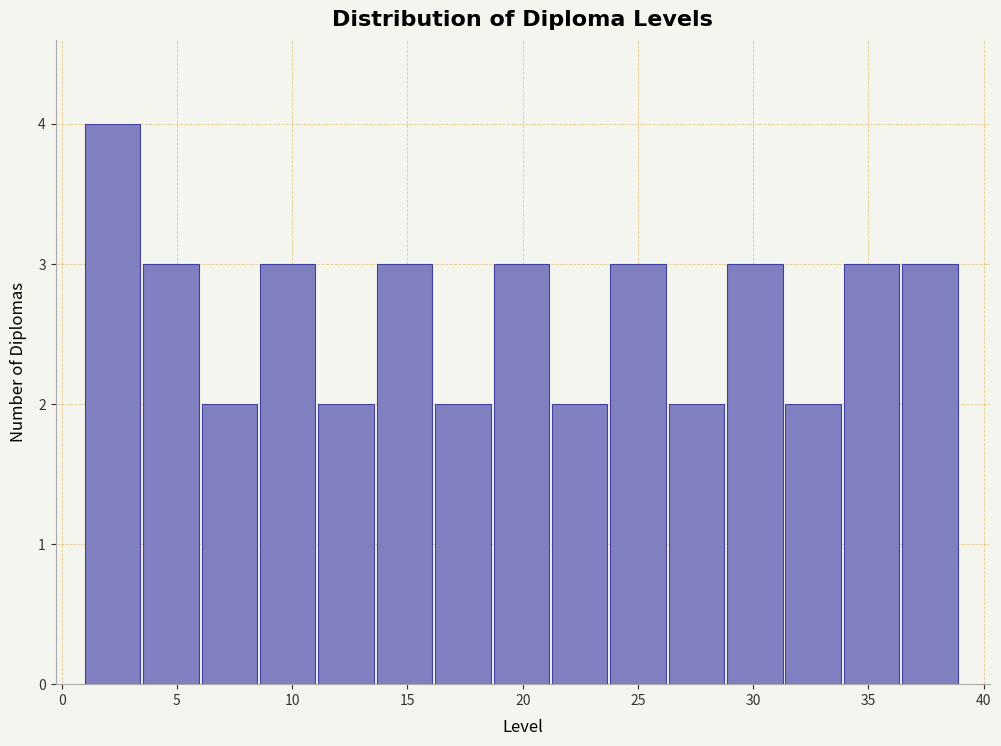

Reading left to right, list every bar in this chart as the range it spans on the x-axis followed by its height. Neither the bar edges nor the heights are printed on the chart, so give them approximately, as read against the axes.

1.0 to 3.5: 4
3.5 to 6.0: 3
6.0 to 8.5: 2
8.5 to 11.0: 3
11.0 to 13.5: 2
13.5 to 16.0: 3
16.0 to 18.5: 2
18.5 to 21.5: 3
21.5 to 24.0: 2
24.0 to 26.5: 3
26.5 to 29.0: 2
29.0 to 31.5: 3
31.5 to 34.0: 2
34.0 to 36.5: 3
36.5 to 39.0: 3